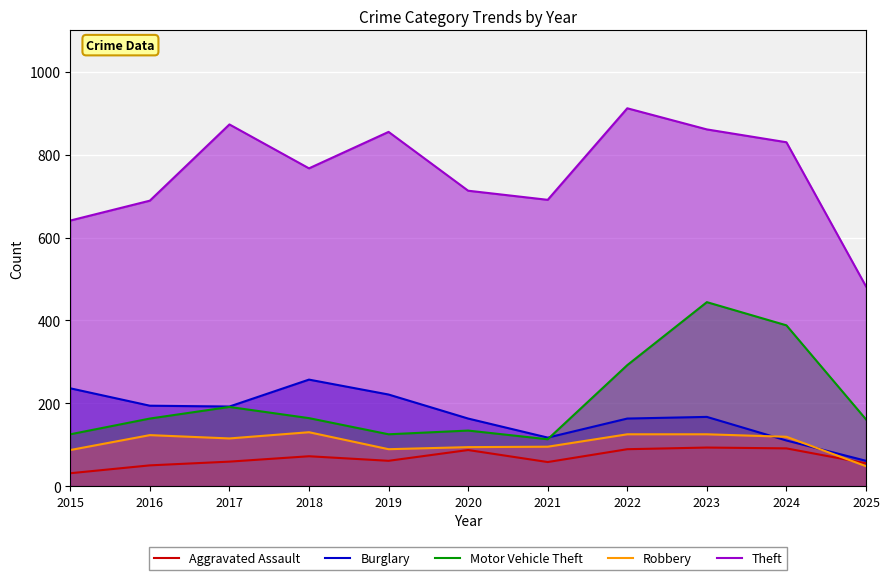

At which category does Motor Vehicle Theft reach its first local valley?

2019